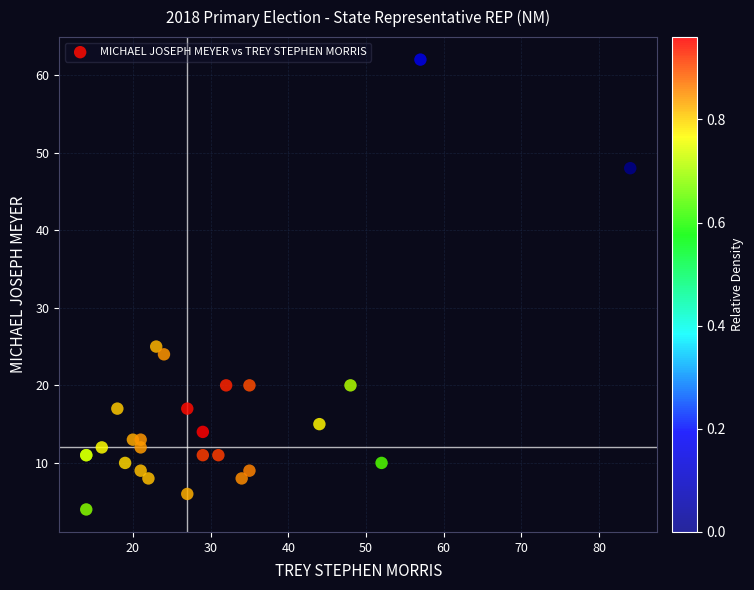

What Y value in the scatter plot is closest to 33?

25